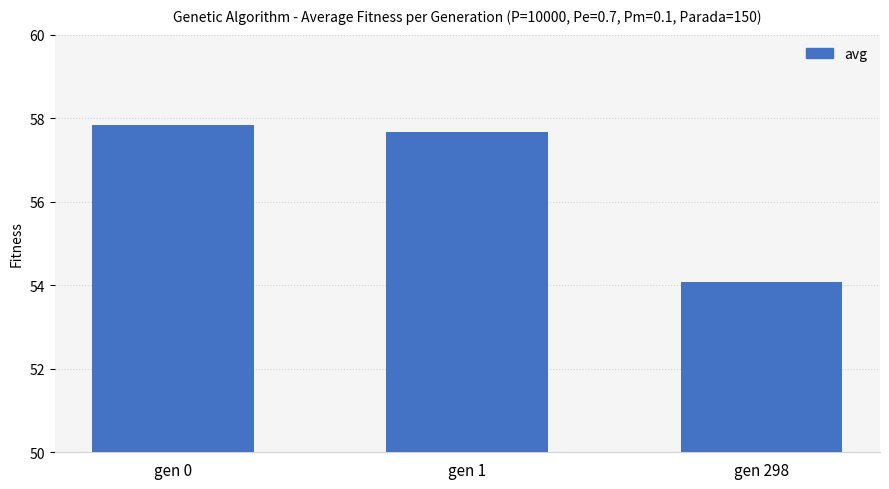

True or false: the data shows 57.7 at gen 1.

True